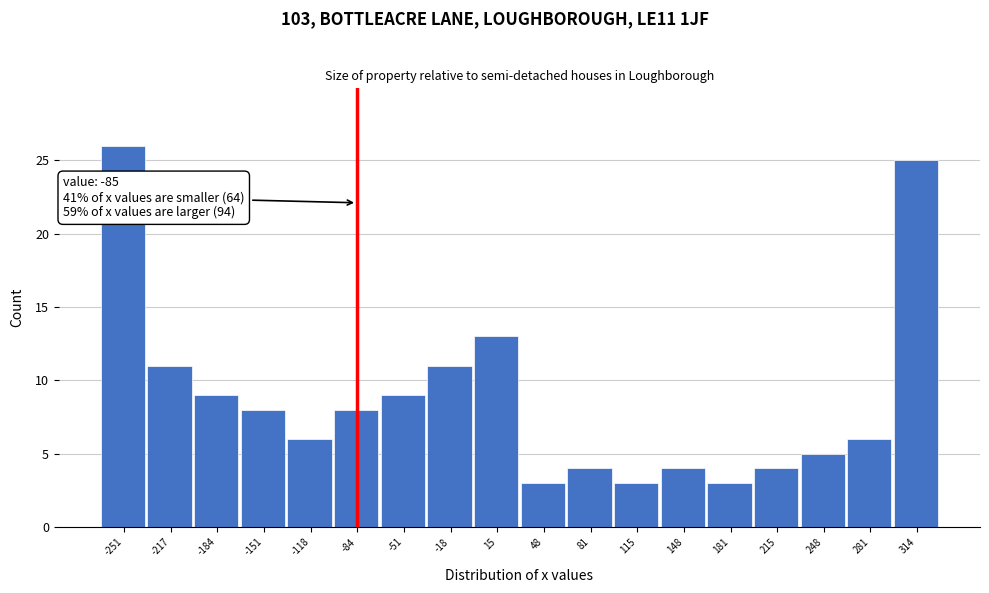

Which range on the x-axis has the tallest bar?

-270 to -235